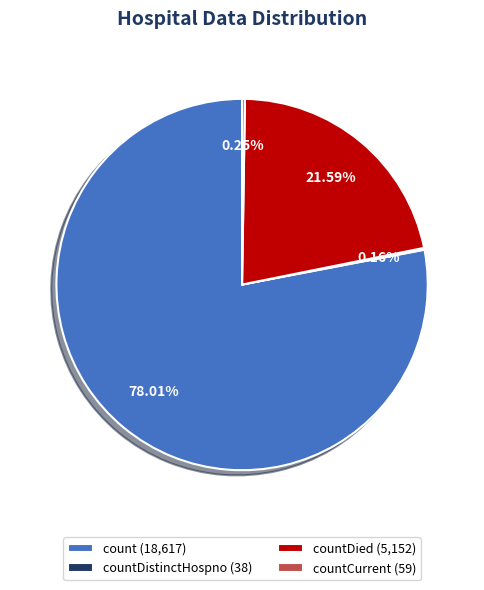

What is the largest slice in the pie chart?

count (18,617)